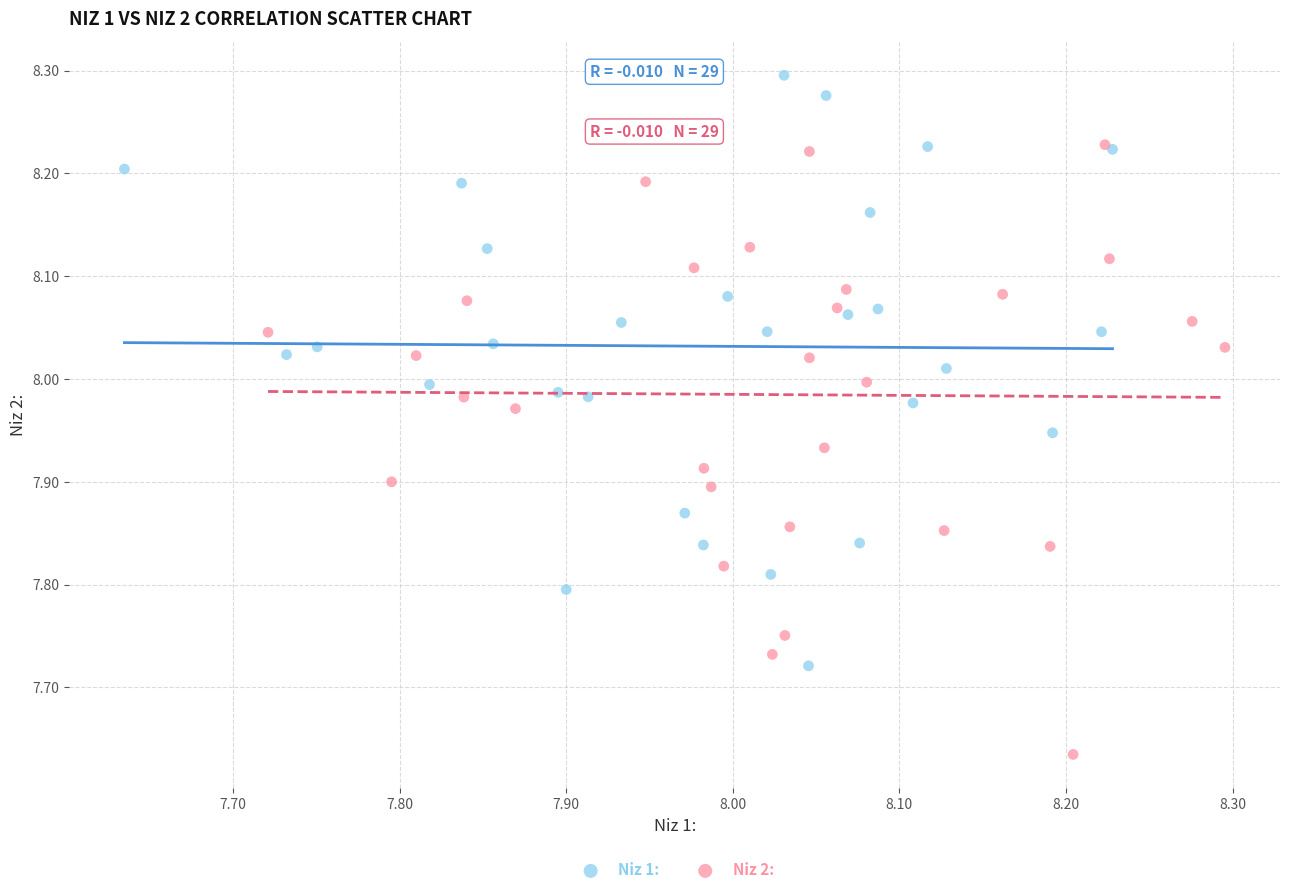

Which series reaches the maximum Y coordinate?

Niz 1: